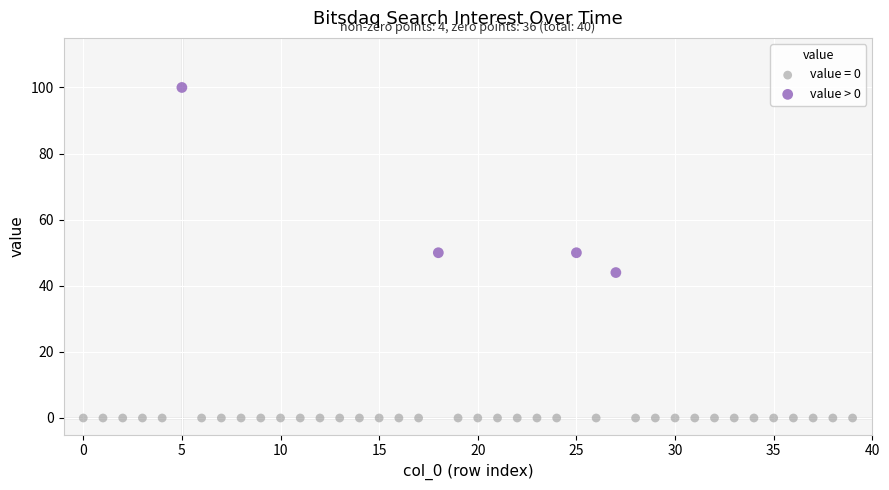

Which series reaches the maximum Y coordinate?

value > 0